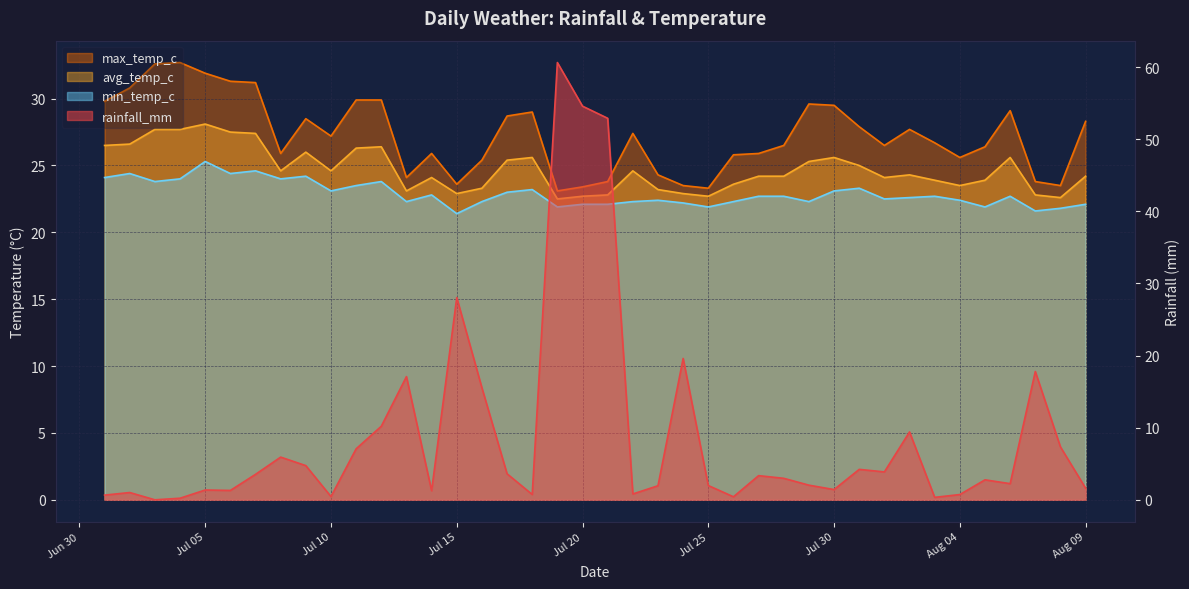

Reading left to right, what are all the values shown in this chart?

rainfall_mm: 0.7	1.0	0.0	0.2	1.4	1.3	3.5	5.9	4.7	0.5	7.1	10.2	17.1	1.3	28.0	15.5	3.6	0.7	60.6	54.6	52.9	0.8	1.9	19.6	2.0	0.4	3.4	3.0	2.0	1.4	4.2	3.9	9.4	0.3	0.7	2.8	2.2	17.8	7.3	1.6
min_temp_c: 24.1	24.4	23.8	24.0	25.3	24.4	24.6	24.0	24.2	23.1	23.5	23.8	22.3	22.8	21.4	22.3	23.0	23.2	21.9	22.1	22.1	22.3	22.4	22.2	21.9	22.3	22.7	22.7	22.3	23.1	23.3	22.5	22.6	22.7	22.4	21.9	22.7	21.6	21.8	22.1
avg_temp_c: 26.5	26.6	27.7	27.7	28.1	27.5	27.4	24.6	26.0	24.6	26.3	26.4	23.1	24.1	22.9	23.3	25.4	25.6	22.5	22.7	22.8	24.6	23.2	22.9	22.7	23.6	24.2	24.2	25.3	25.6	25.0	24.1	24.3	23.9	23.5	23.9	25.6	22.8	22.6	24.2
max_temp_c: 29.8	30.8	32.6	32.7	31.9	31.3	31.2	25.9	28.5	27.2	29.9	29.9	24.1	25.9	23.6	25.4	28.7	29.0	23.1	23.4	23.8	27.4	24.3	23.5	23.3	25.8	25.9	26.5	29.6	29.5	27.9	26.5	27.7	26.7	25.6	26.4	29.1	23.8	23.5	28.3